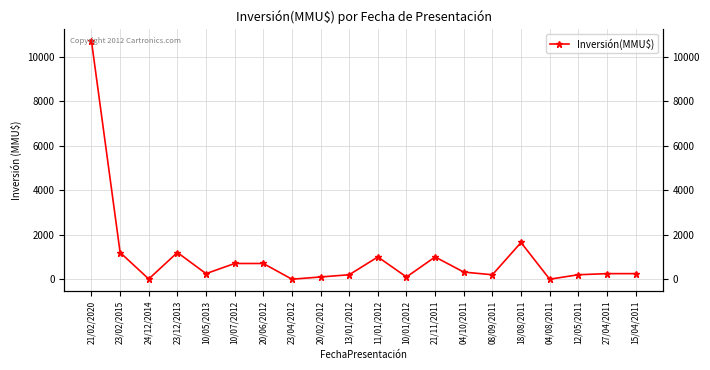

The value at 12/05/2011 is 200. True or false?

True